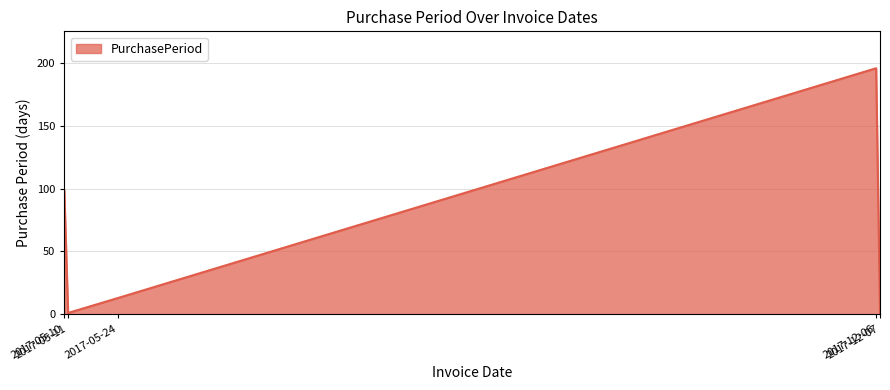

What is the maximum value shown in the chart?

196